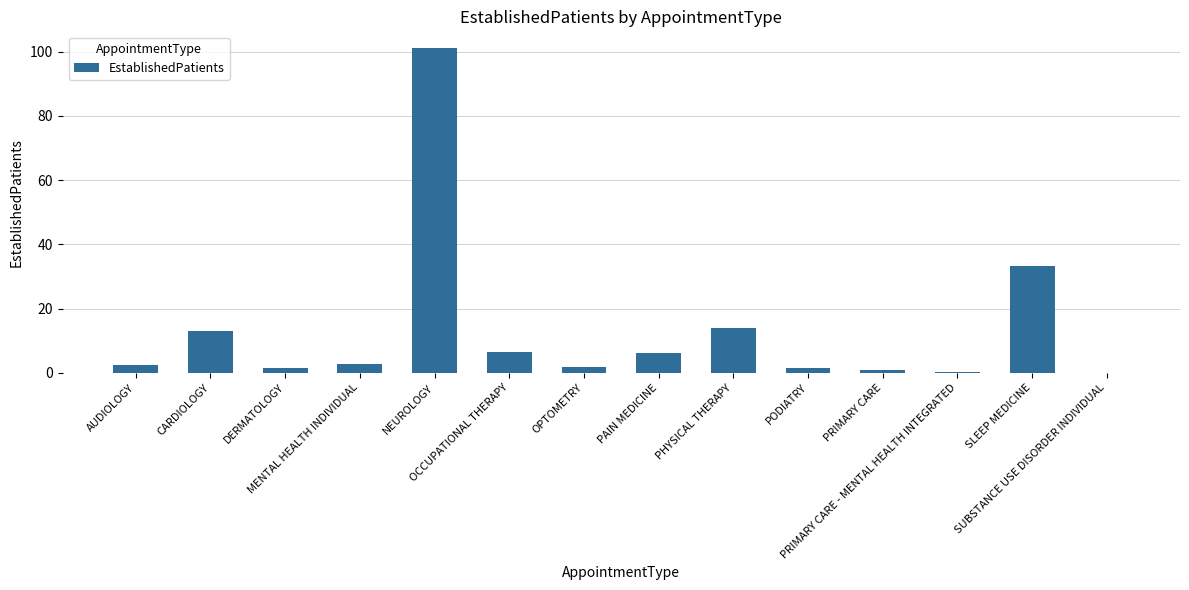

What is the difference between the values at DERMATOLOGY and PHYSICAL THERAPY?

12.5